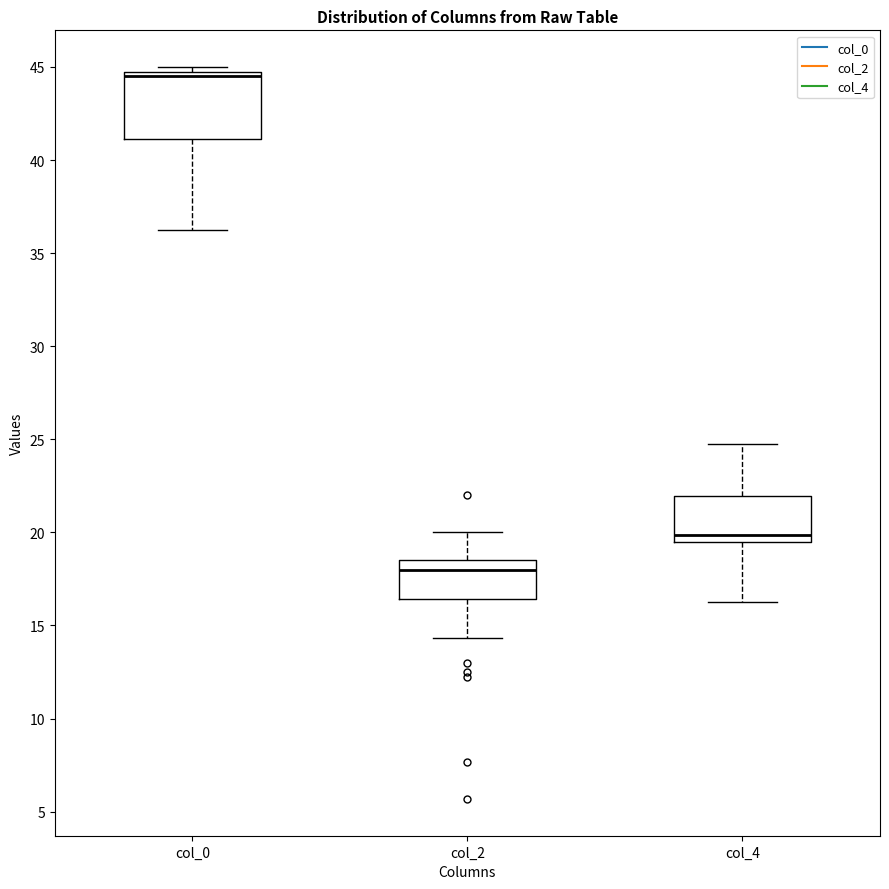

Which box has the highest median line?

col_0